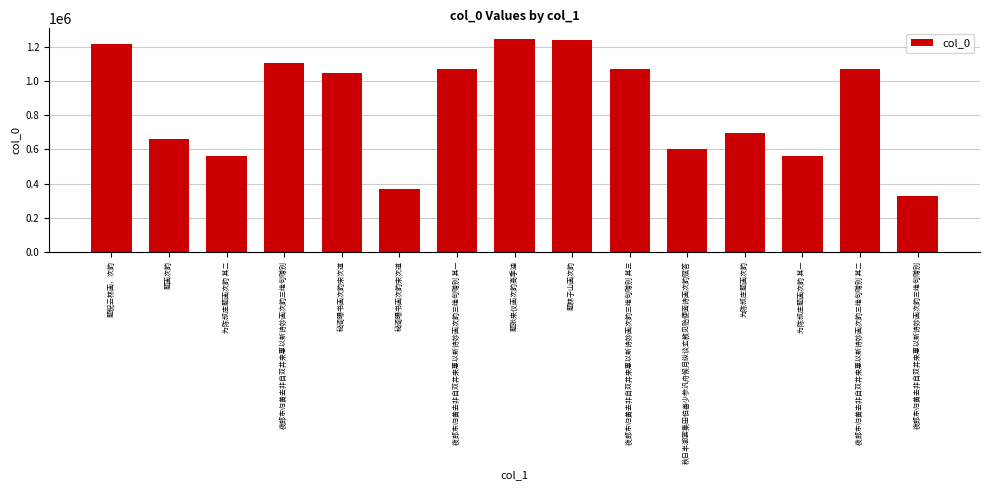

Count the number of data series in this chart.

1